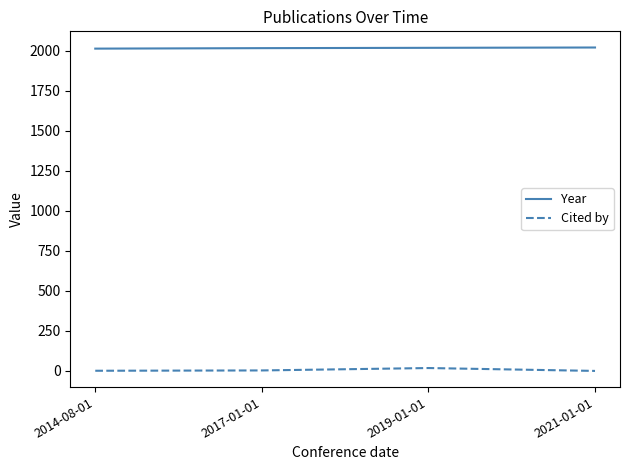

True or false: Year has more than 1 interior local peaks.

False